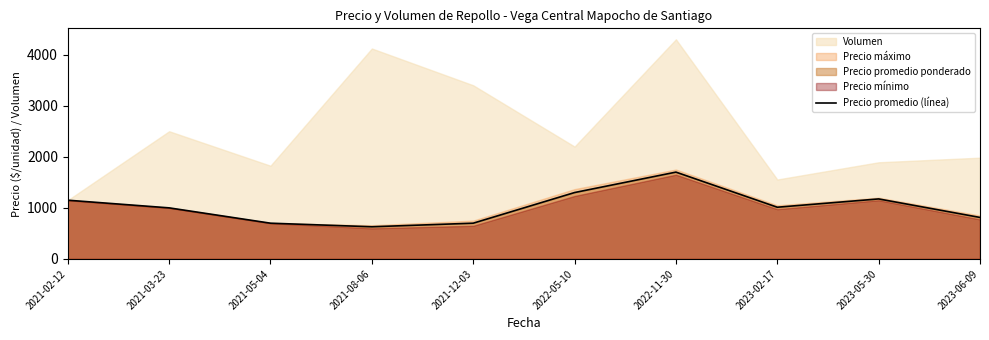

How many interior local peaks (higher than both neighbors) does the data have?

2